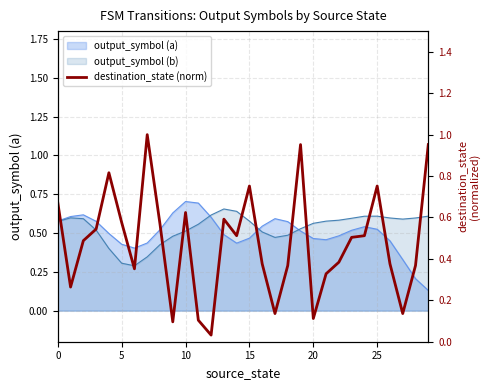

How many data points does each series have?

30